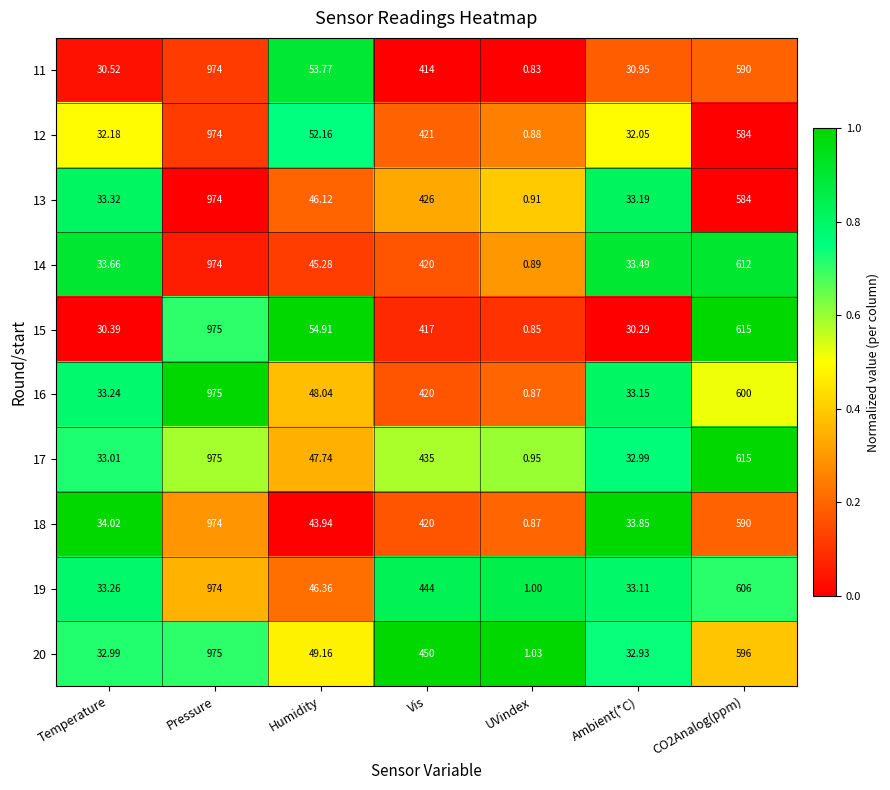

At which label does 13 reach its minimum?

UVindex